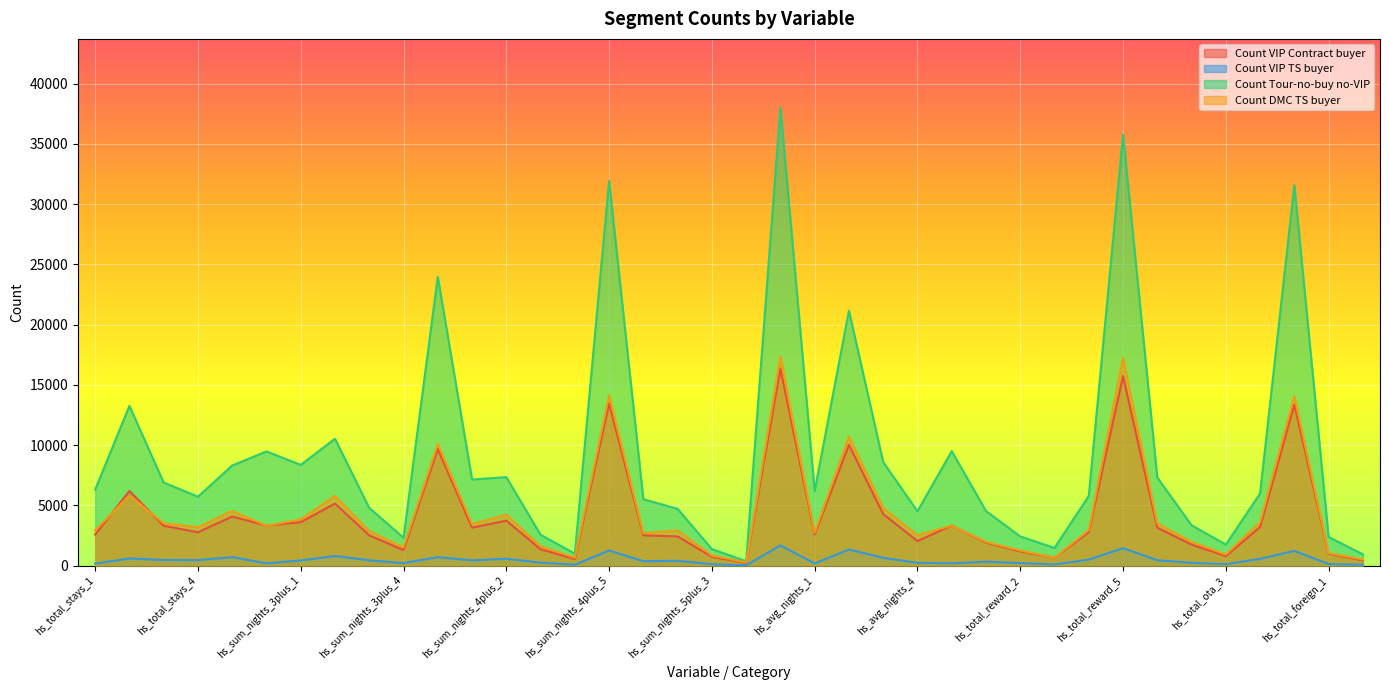

What are all the series names shown in the legend?

Count VIP Contract buyer, Count VIP TS buyer, Count Tour-no-buy no-VIP, Count DMC TS buyer